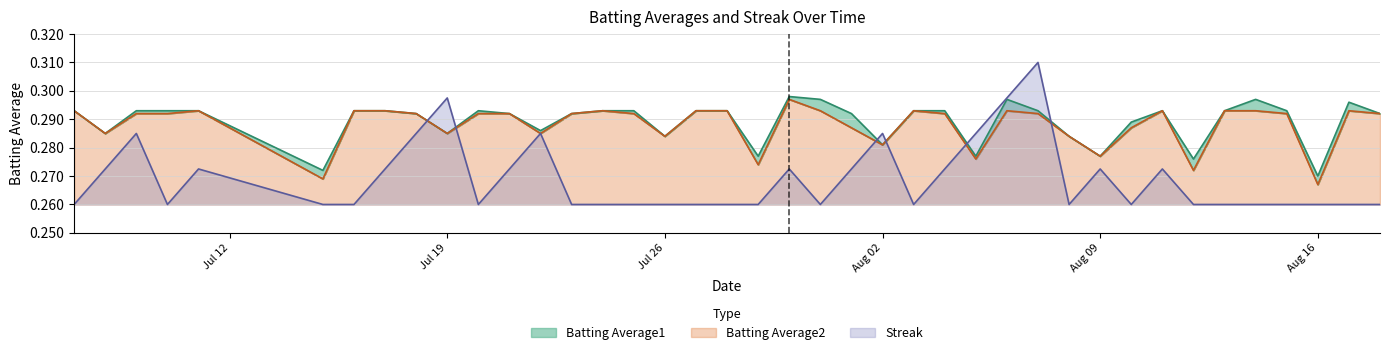

In Batting Average2, how many points are lower than both neighbors (excluding endpoints)?

11